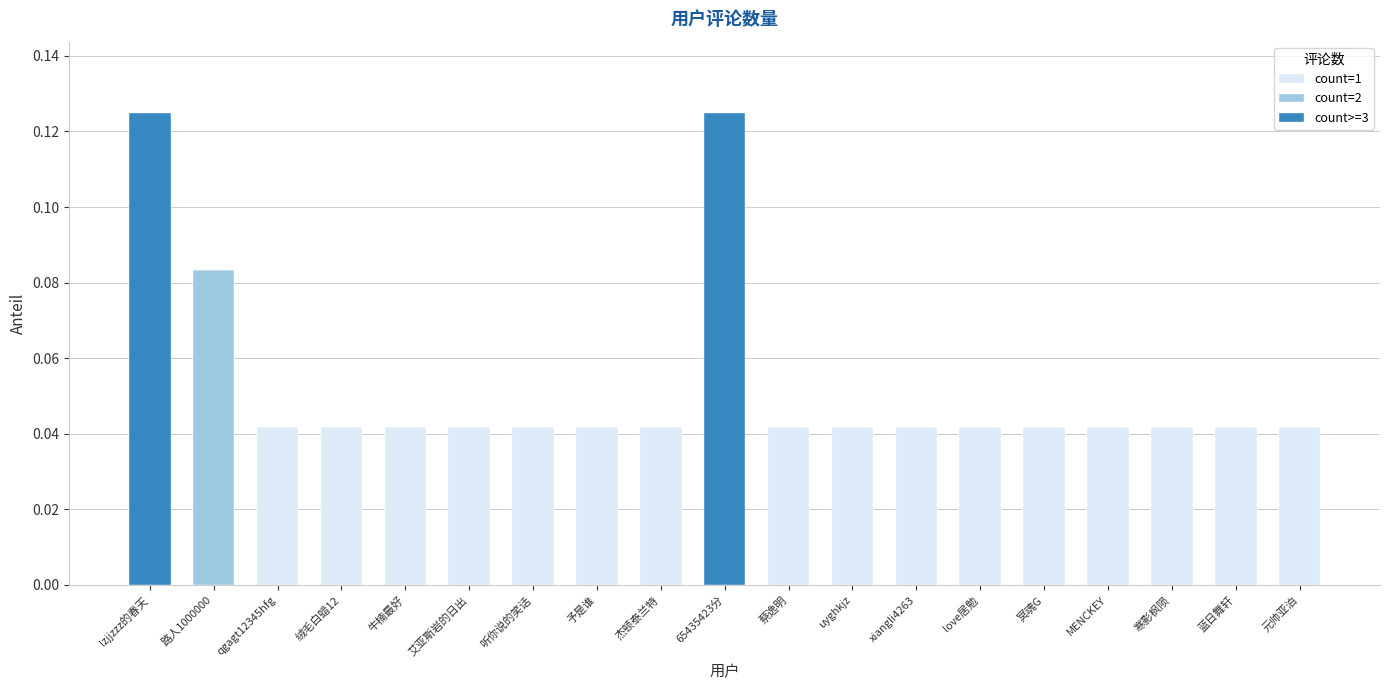

True or false: count=1 has a value of 0.0 at 绒毛白蜡12.

True